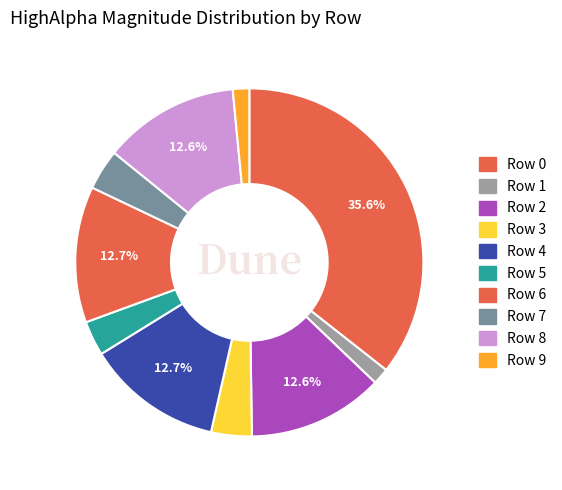

To the nearest percent, what is the difference between the Row 3 and Row 9 slice percentages?

2%